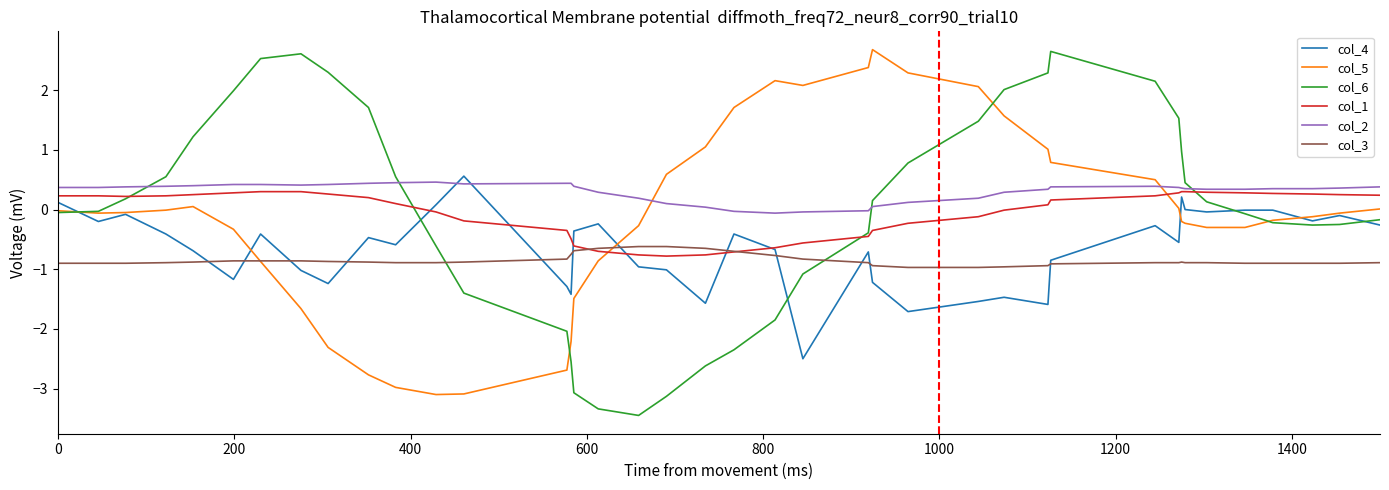

What is the greatest value displayed?

2.7